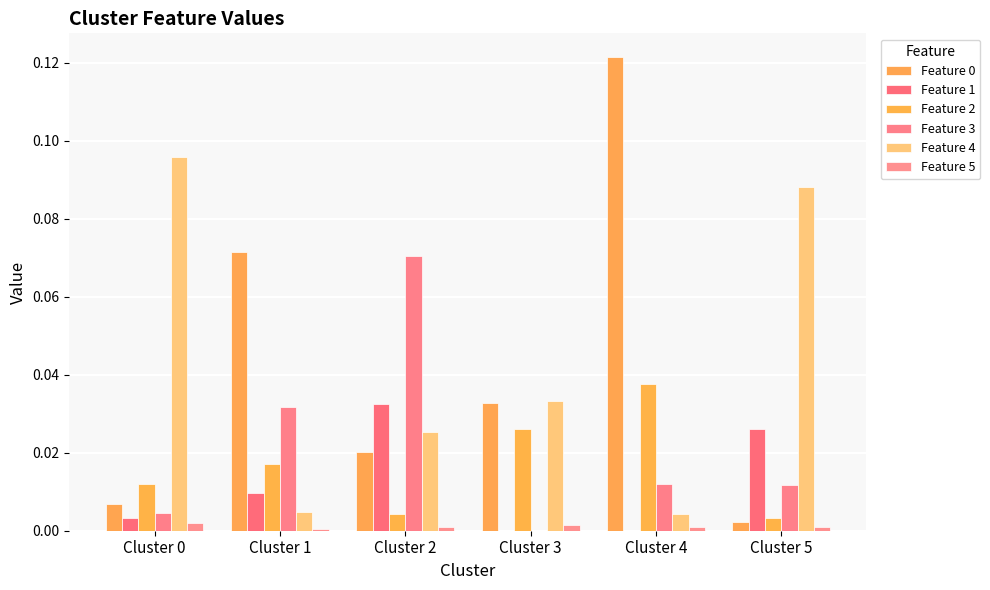

Which has a higher value, Cluster 5 or Cluster 4?

Cluster 4